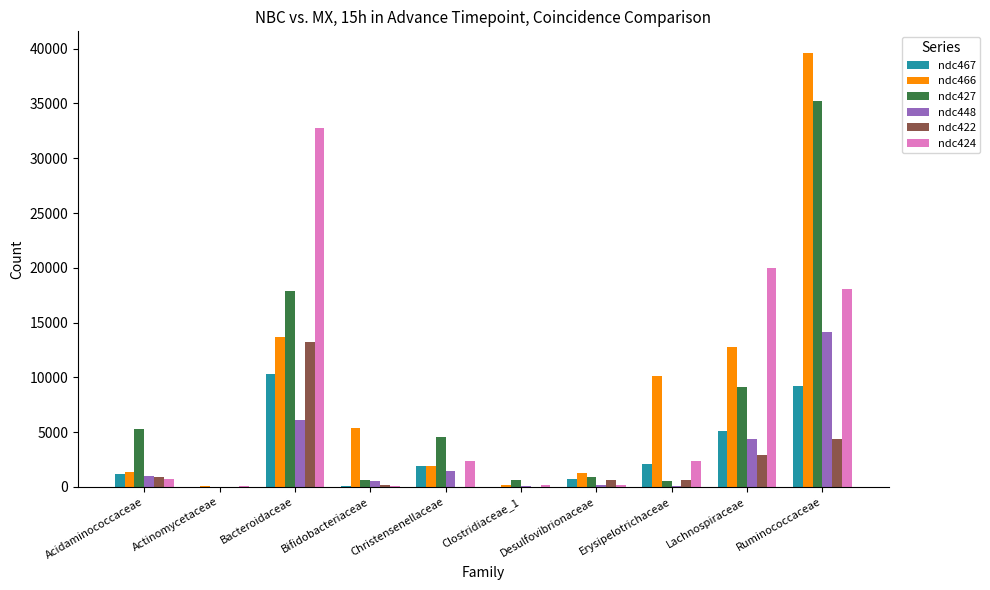

What is the sum of the ndc427 values at Bacteroidaceae and Clostridiaceae_1?

18475